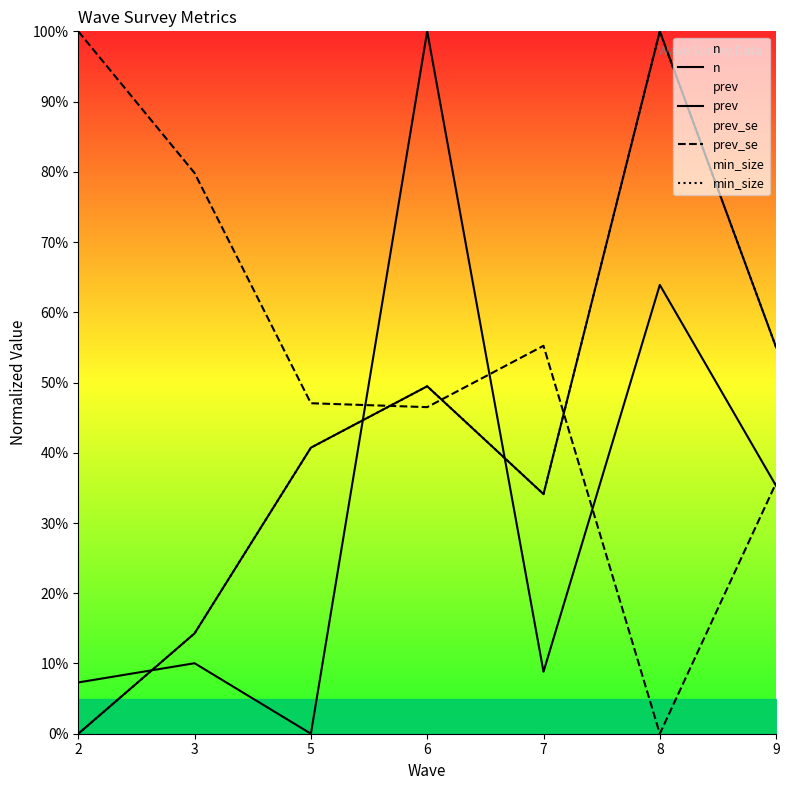

At which label does prev reach its minimum?

5